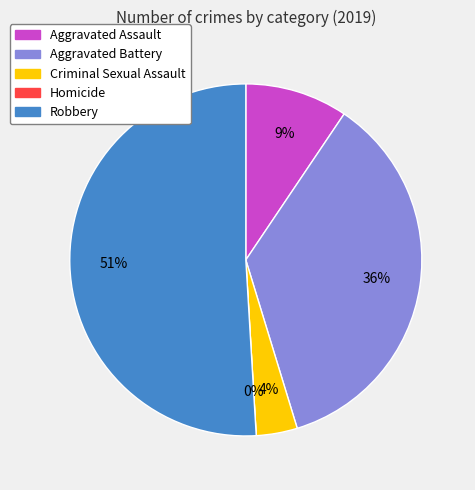

What is the largest slice in the pie chart?

Robbery